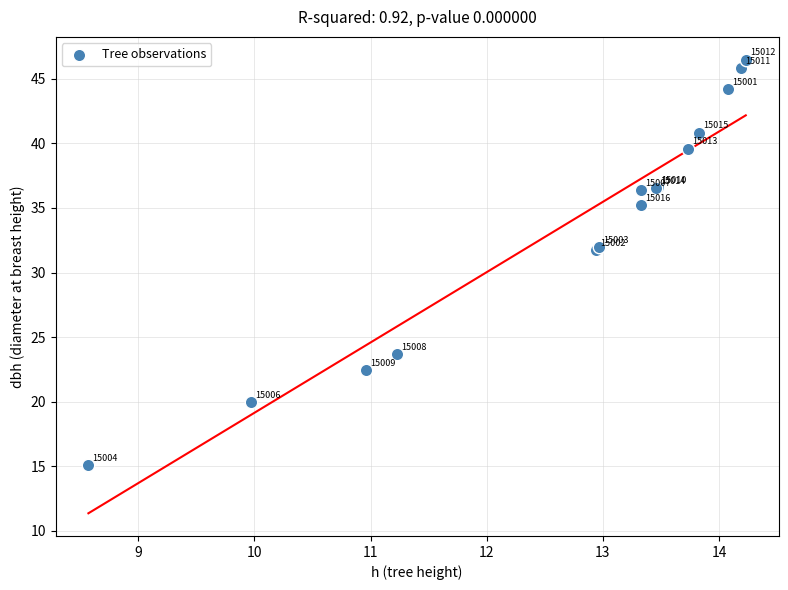

What Y value in the scatter plot is closest to 30?

31.7